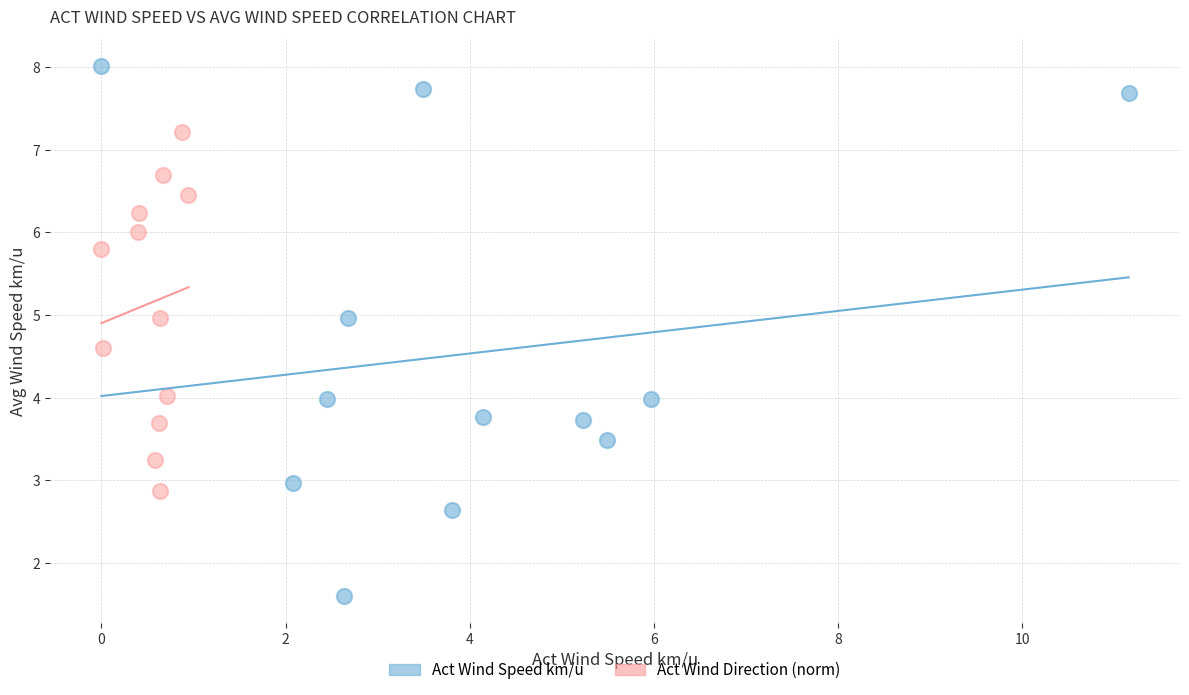

Which series has the largest Y range (max minus min)?

Act Wind Speed km/u